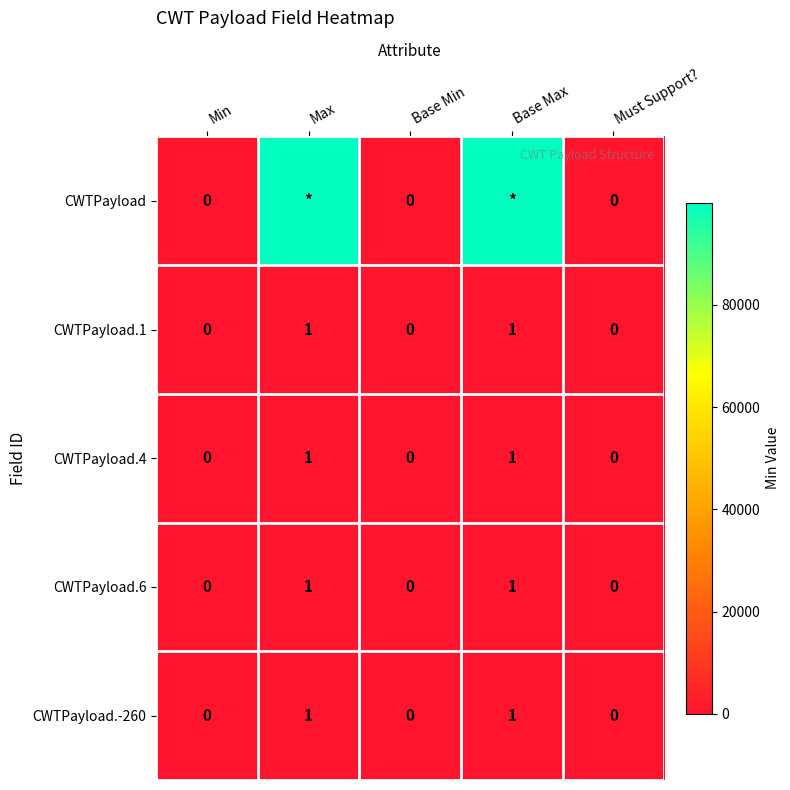

Count the CWTPayload.-260 values in the range 0 to 1.

5